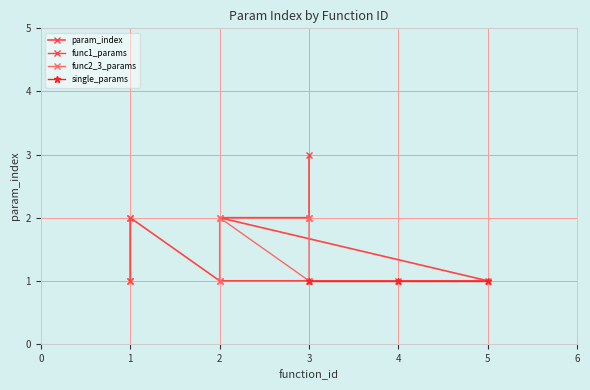

What is the change in value from 1 to 5?

-1